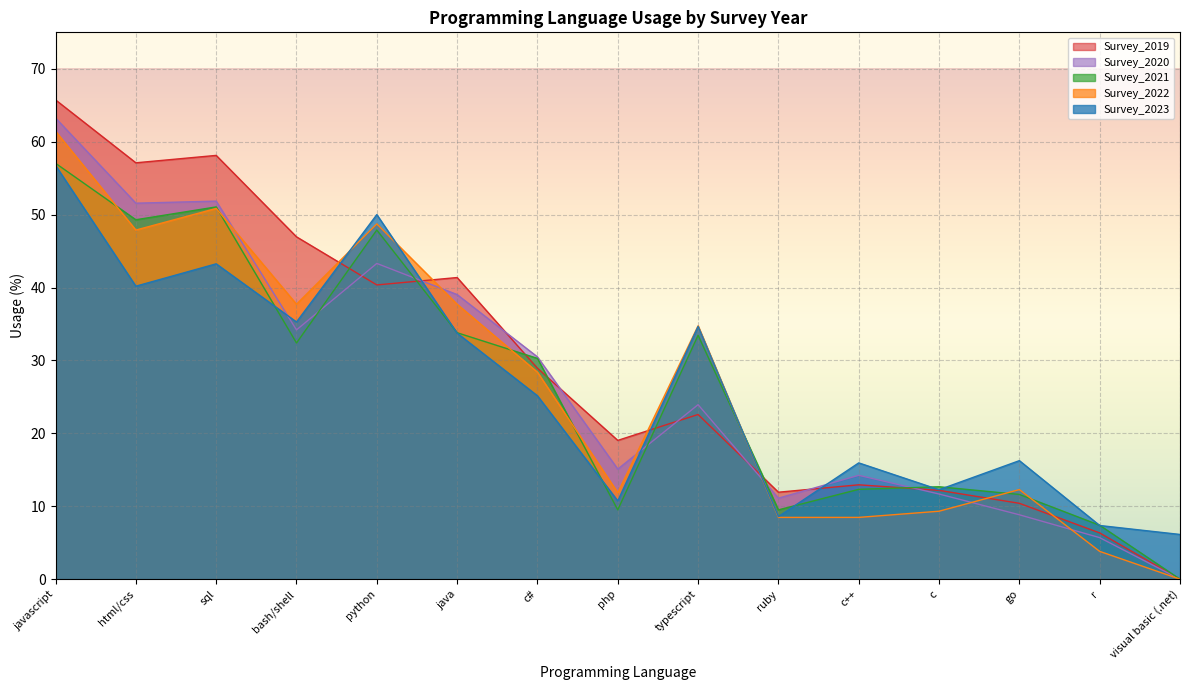

How many lines are shown in the chart?

5